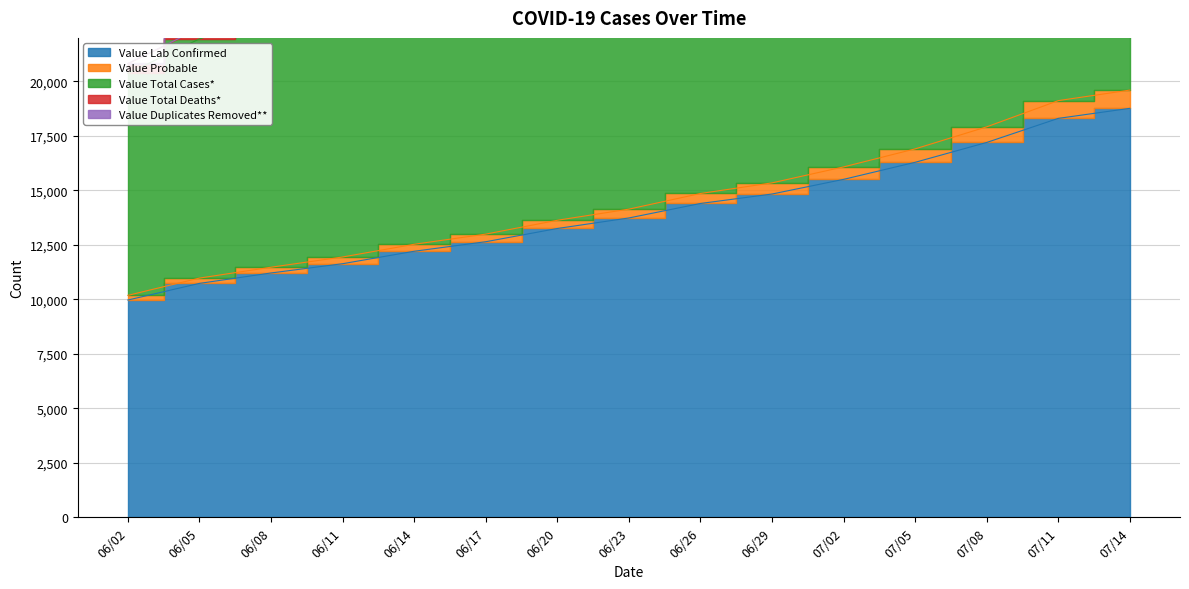

How many values in the Value Total Cases* series exceed 28282?

7